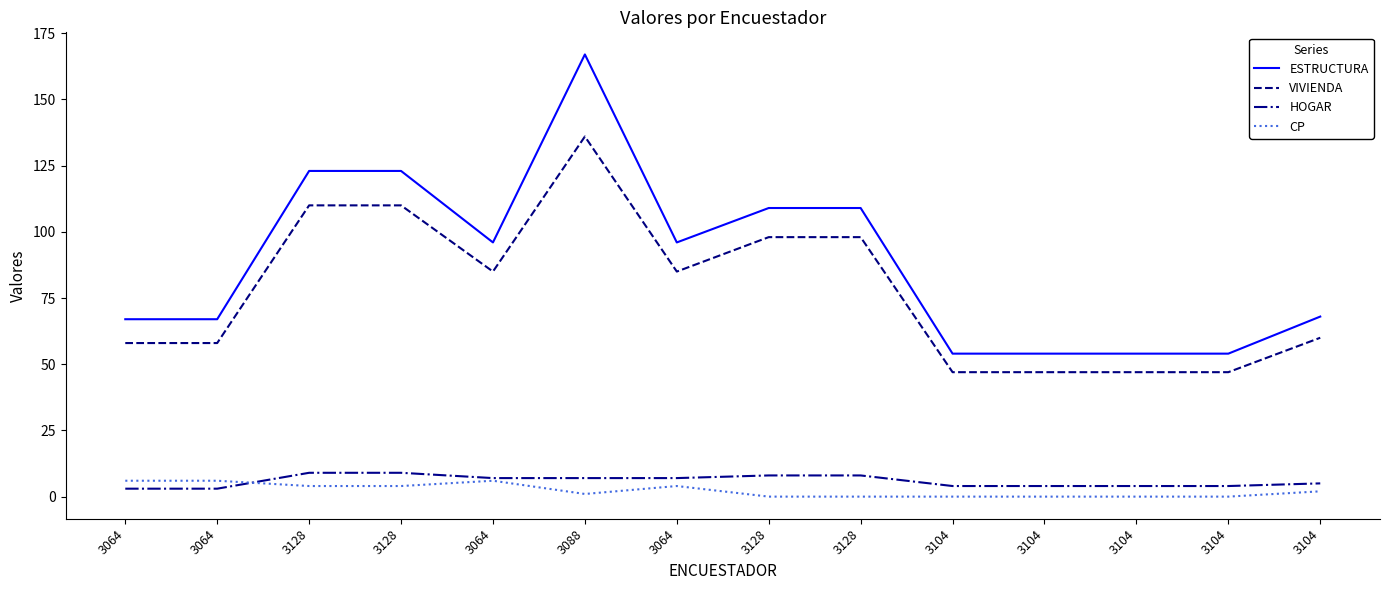

The HOGAR series shows 9 at 3128. True or false?

True